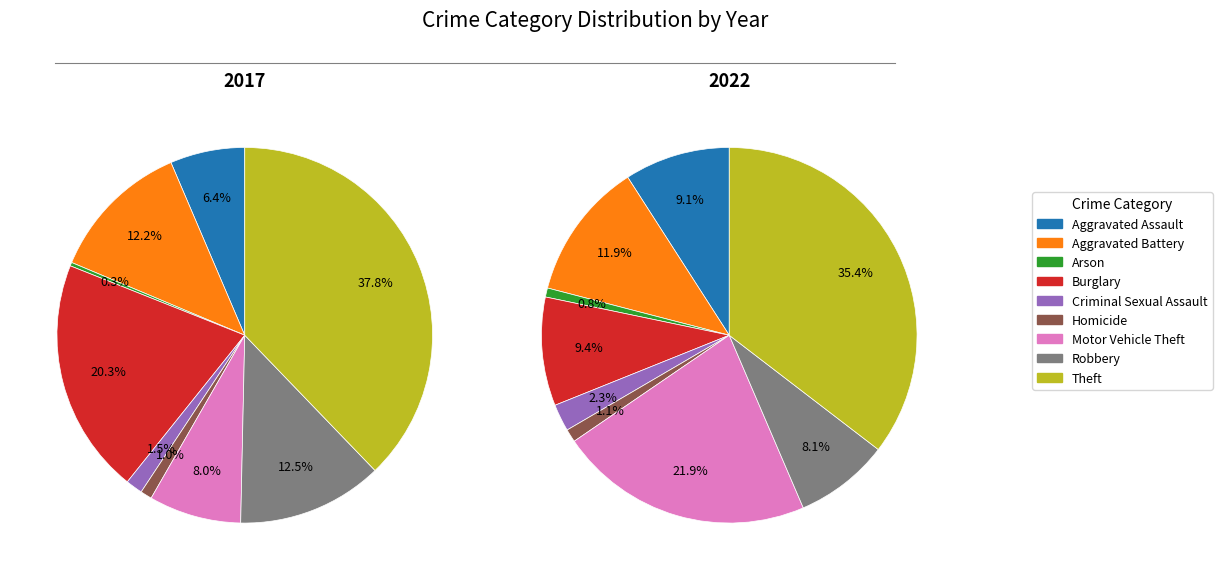

Is there a majority slice in this chart?

No